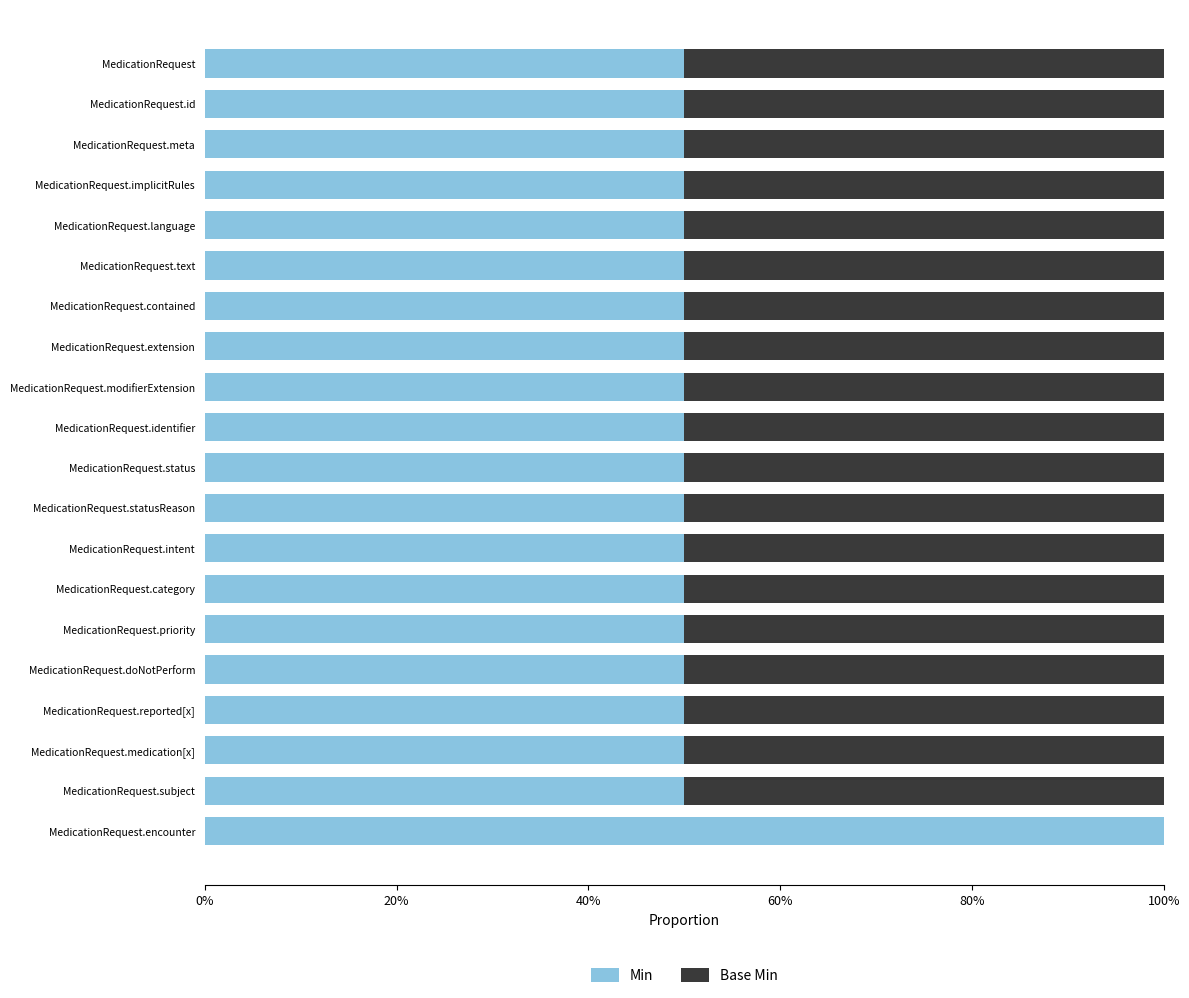

List the series in order of their overall mean, lowest first.

Base Min, Min